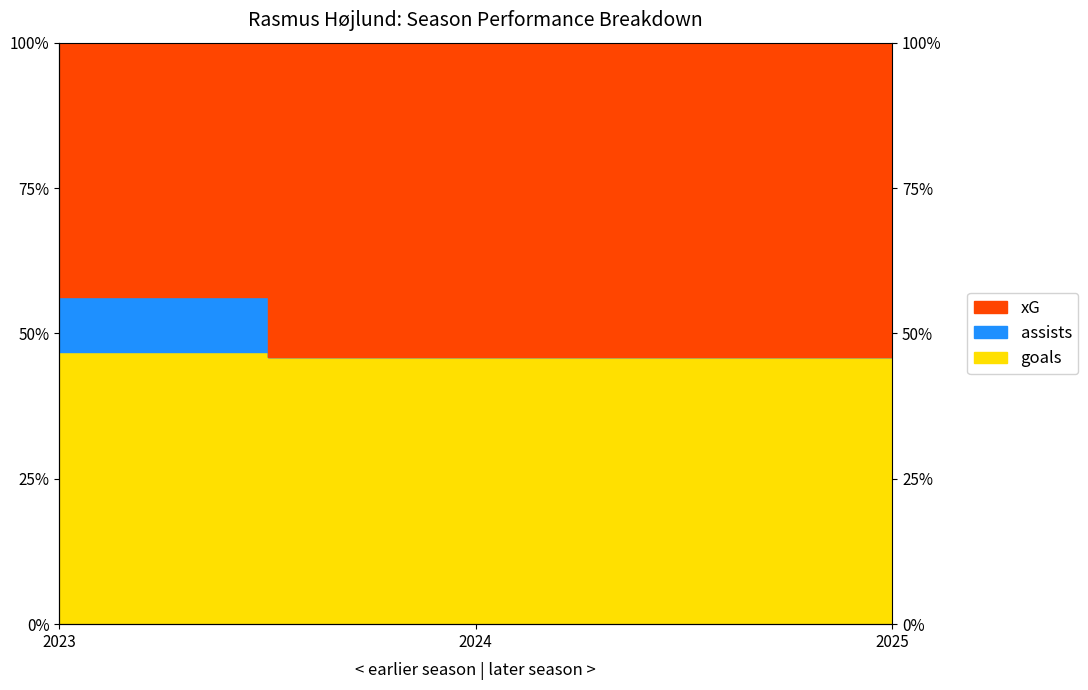

True or false: assists has a value of 46.9 at 2023.

True